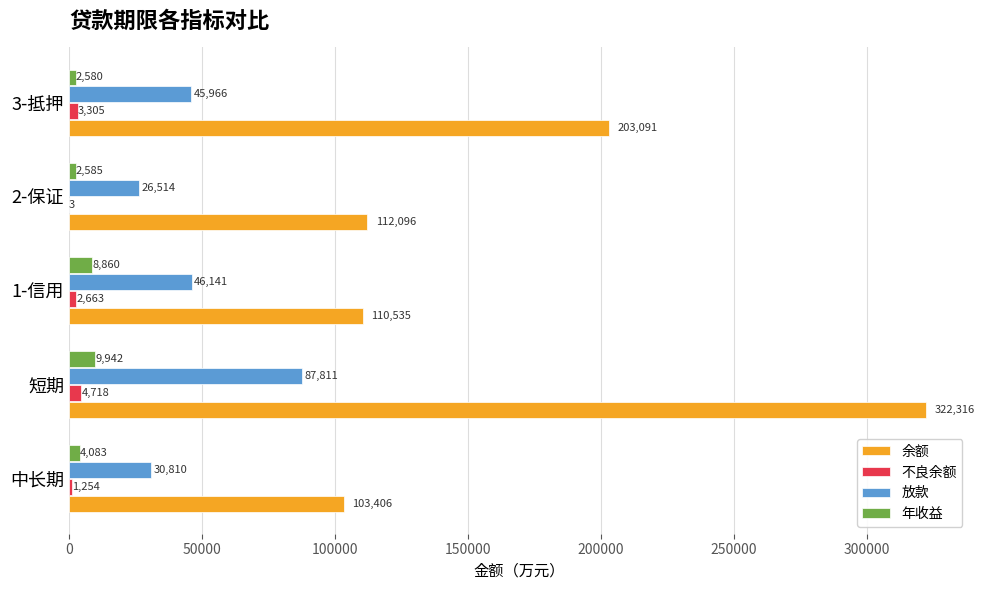

True or false: 年收益 has a value of 4083.1 at 中长期.

True